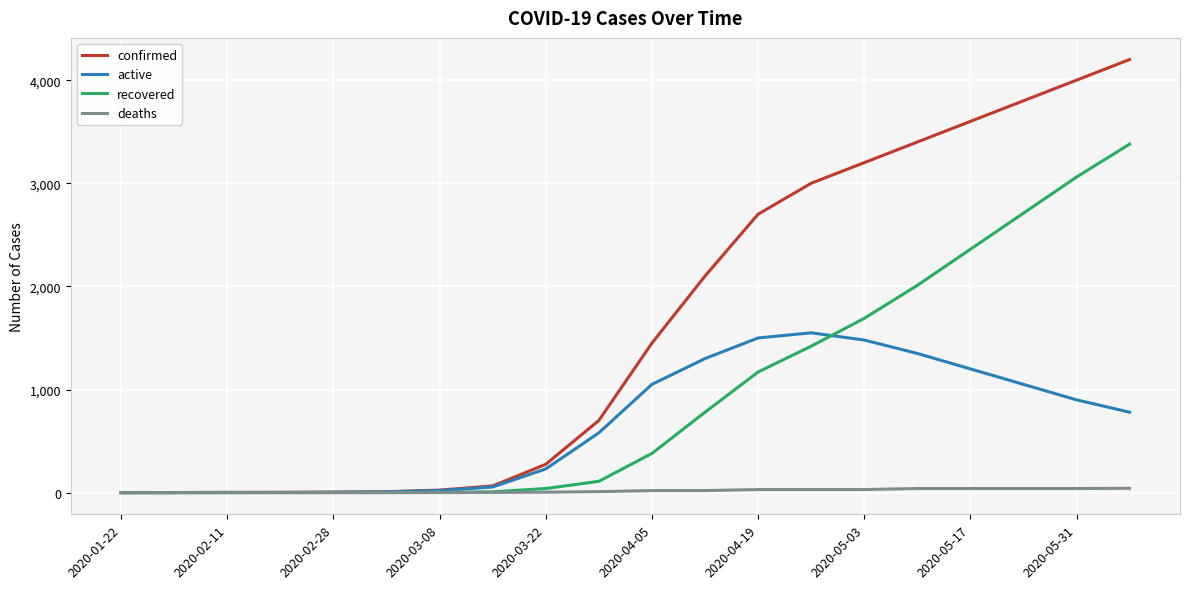

True or false: active and recovered cross at least once.

True